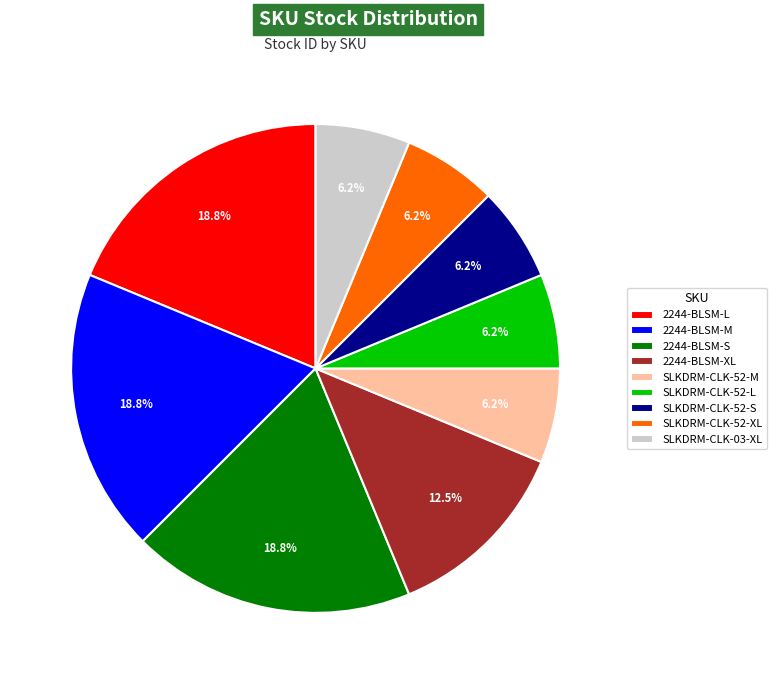

How many segments does this pie chart have?

9